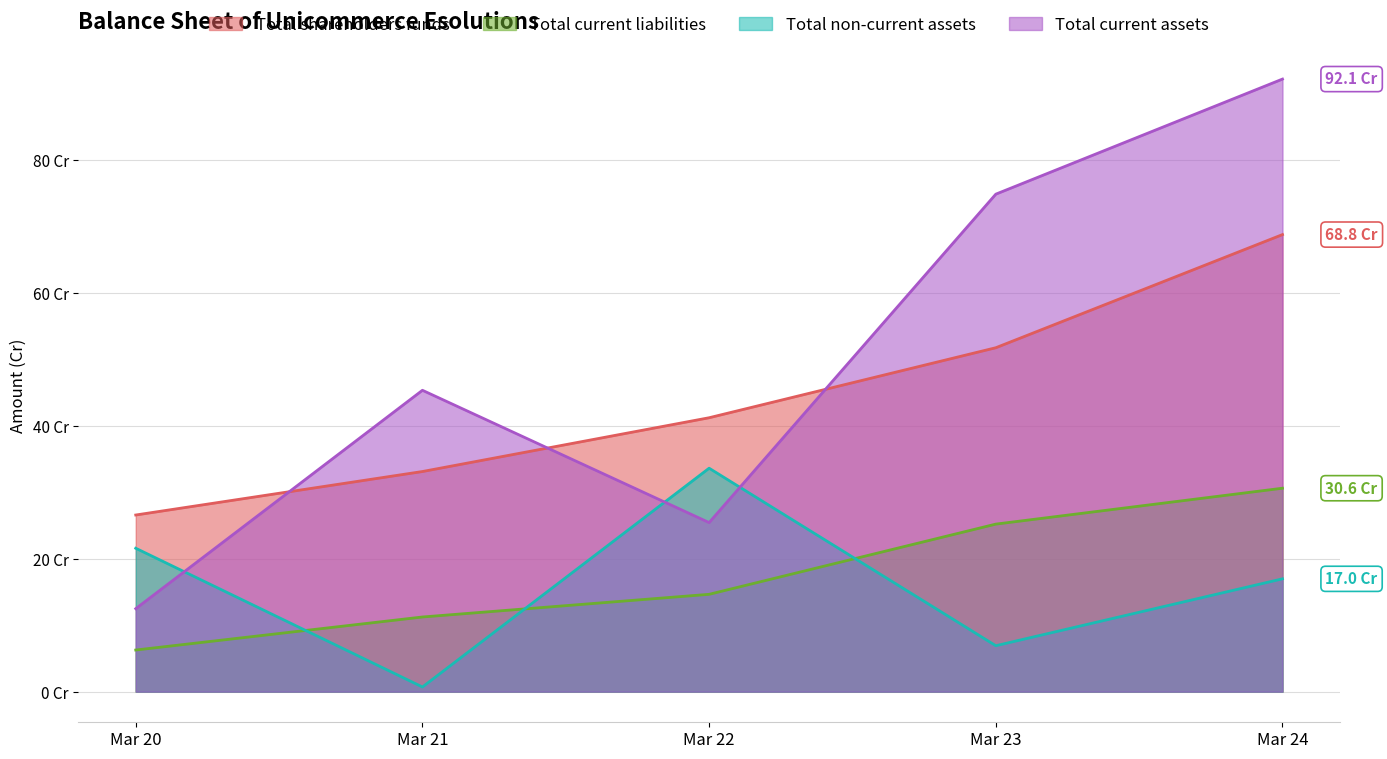

How many intersections are there between Total current liabilities and Total non-current assets?

3